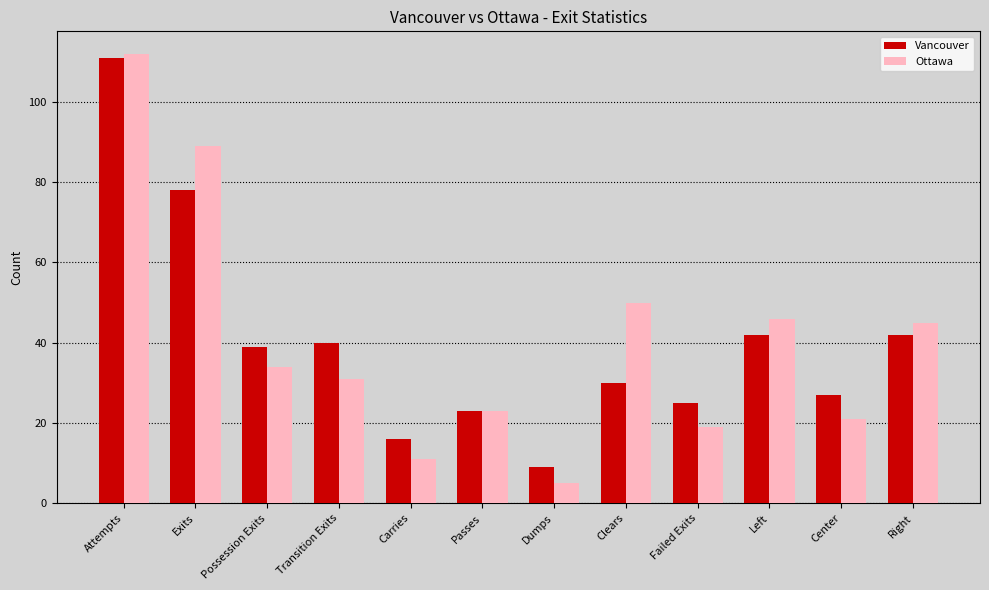

What are all the series names shown in the legend?

Vancouver, Ottawa